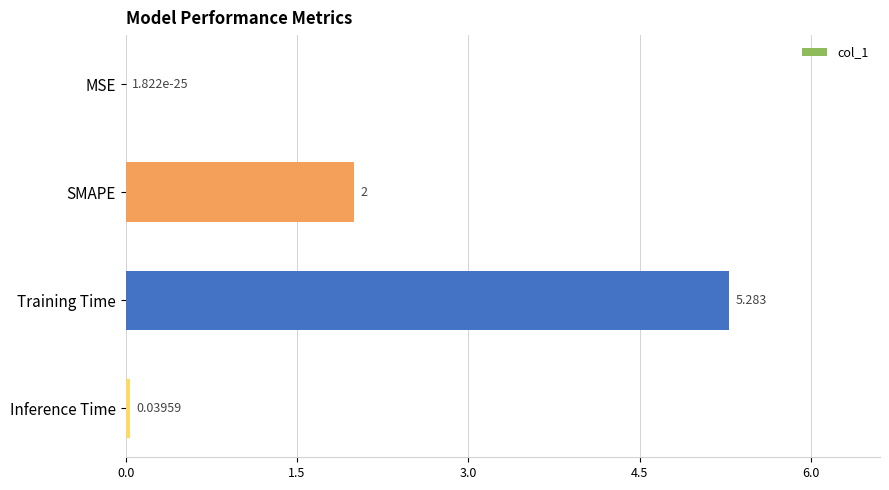

Where is the data nearest to the value 2?

SMAPE